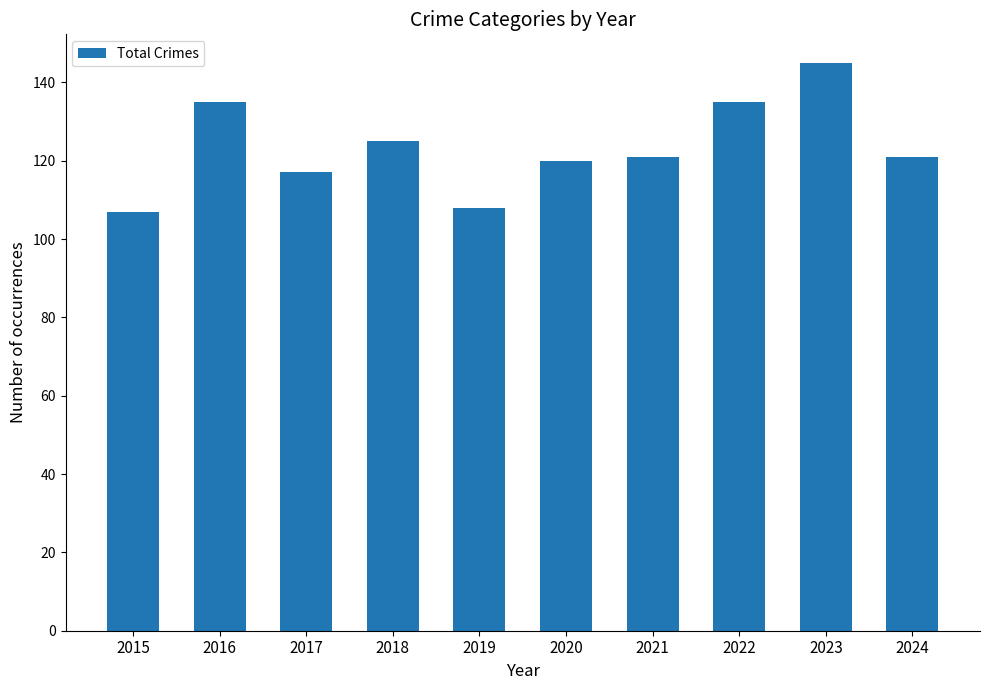

What is the smallest value displayed?

107